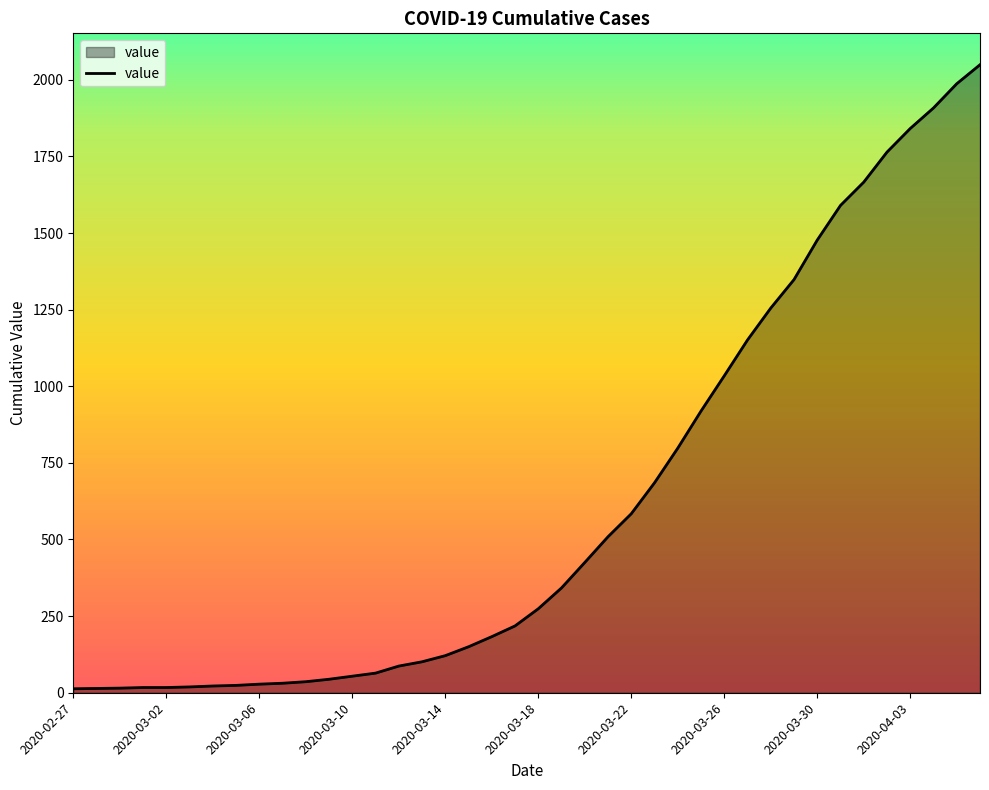

What is the maximum value shown in the chart?

2049